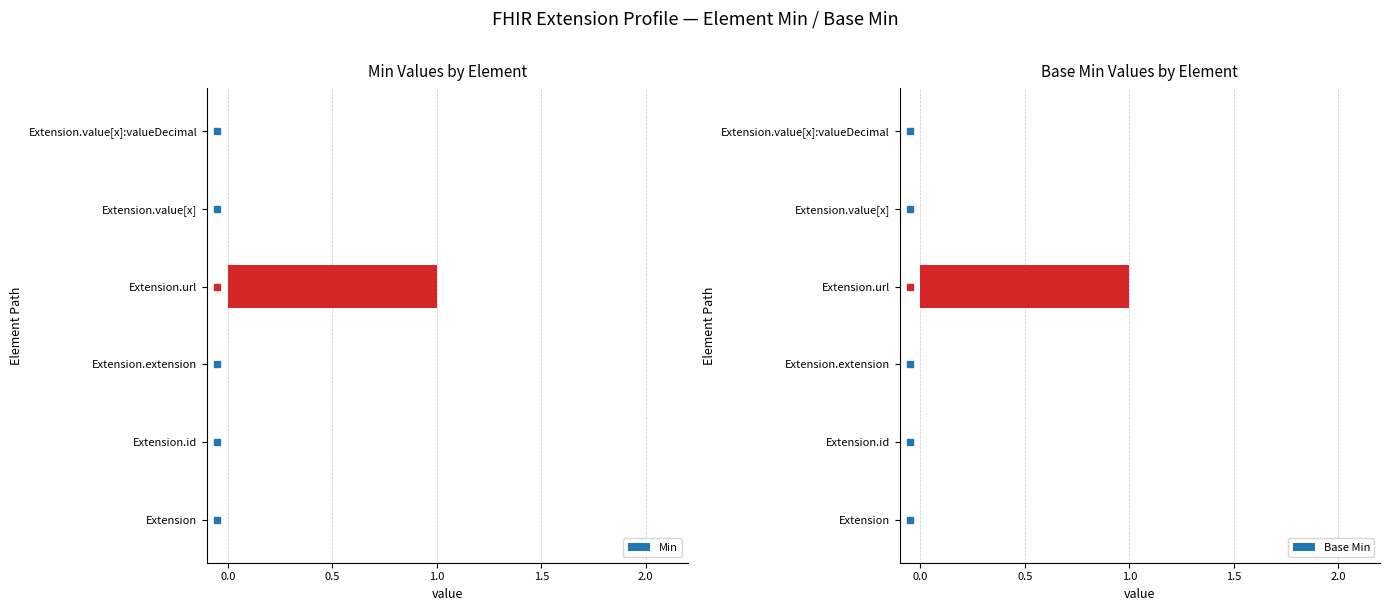

Is it true that Min equals 1 at Extension.url?

True